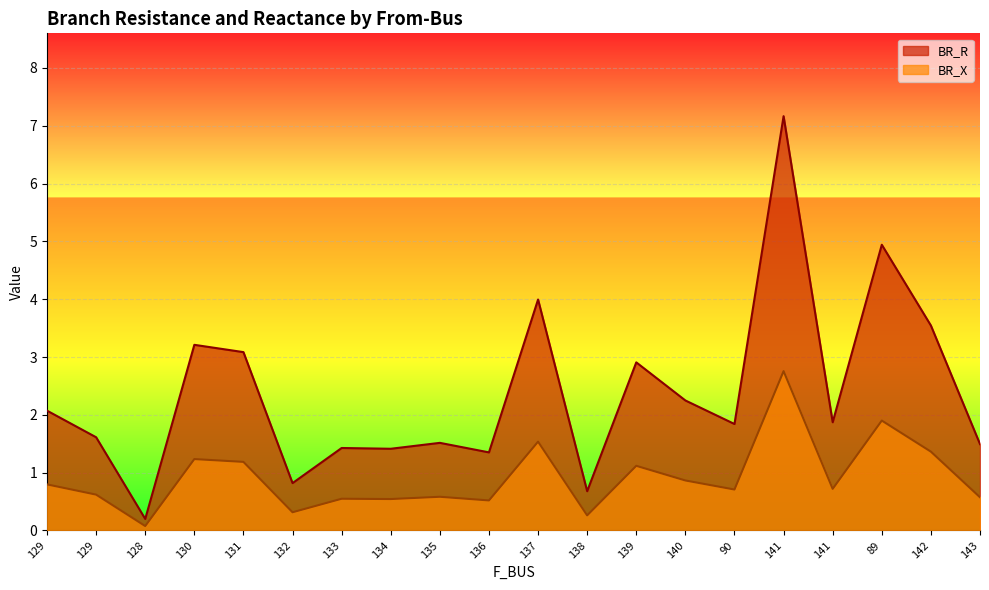

How many lines are shown in the chart?

2